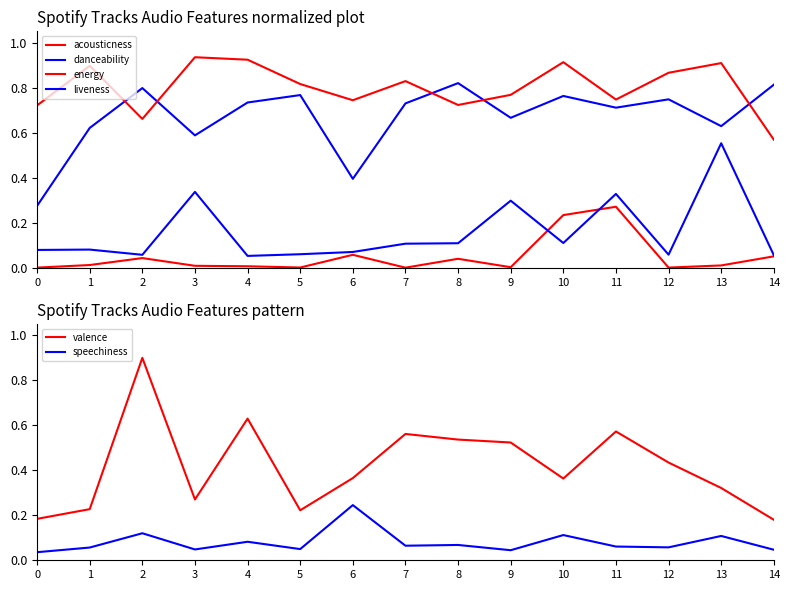

How many lines are shown in the chart?

6